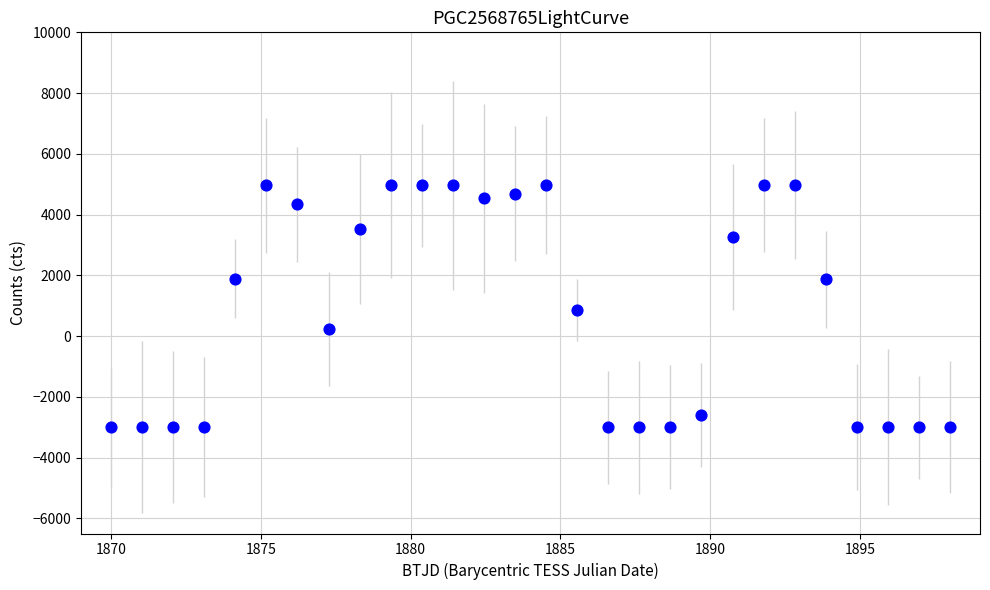

What is the range of X values (max minus min)?

28.0